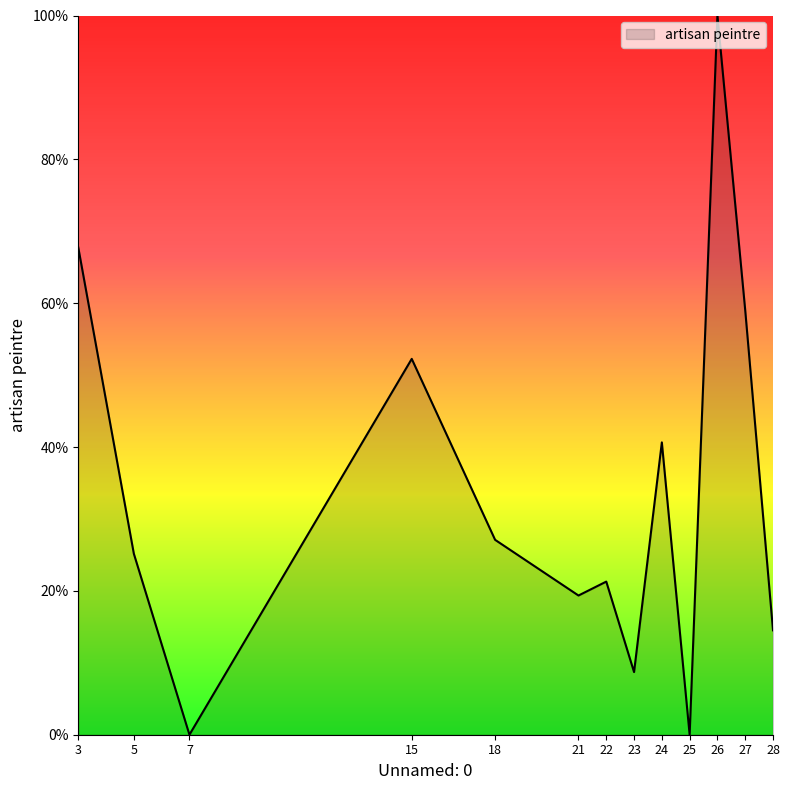

True or false: there are more than 1 points higher than both neighbors.

True